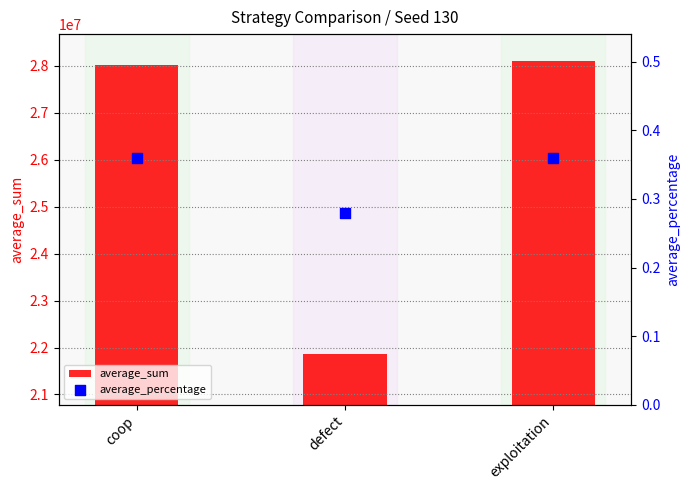

Which series reaches the maximum Y coordinate?

average_sum